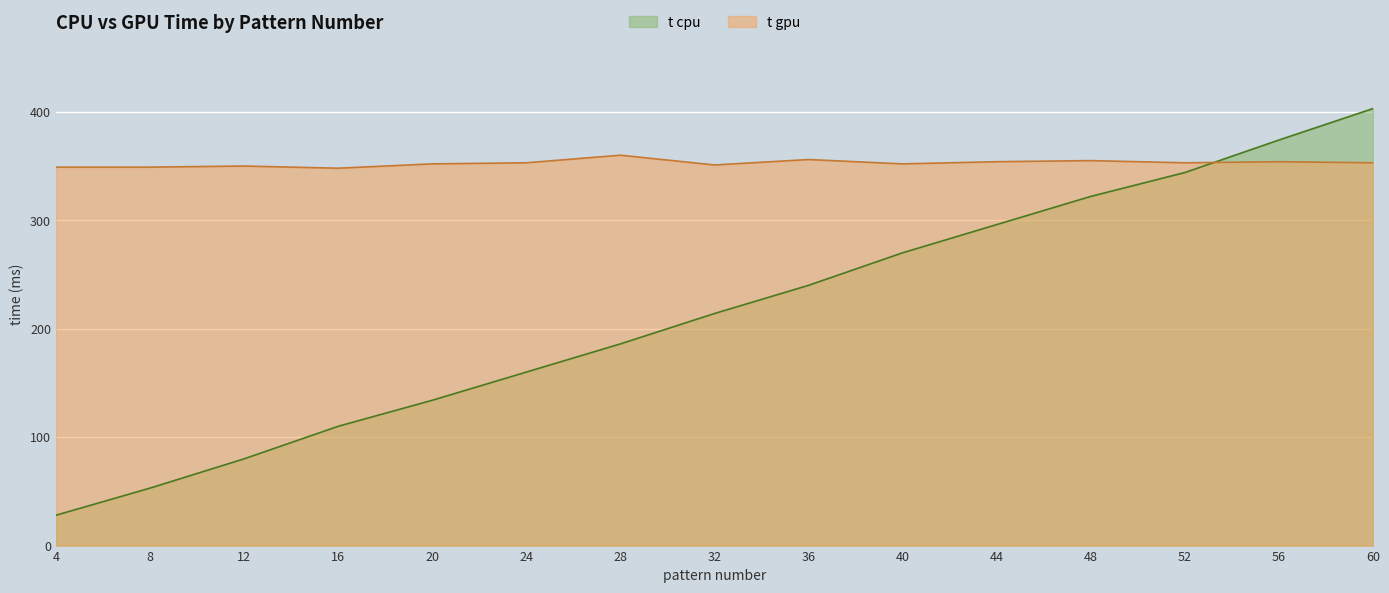

What is the minimum value for t cpu?

28